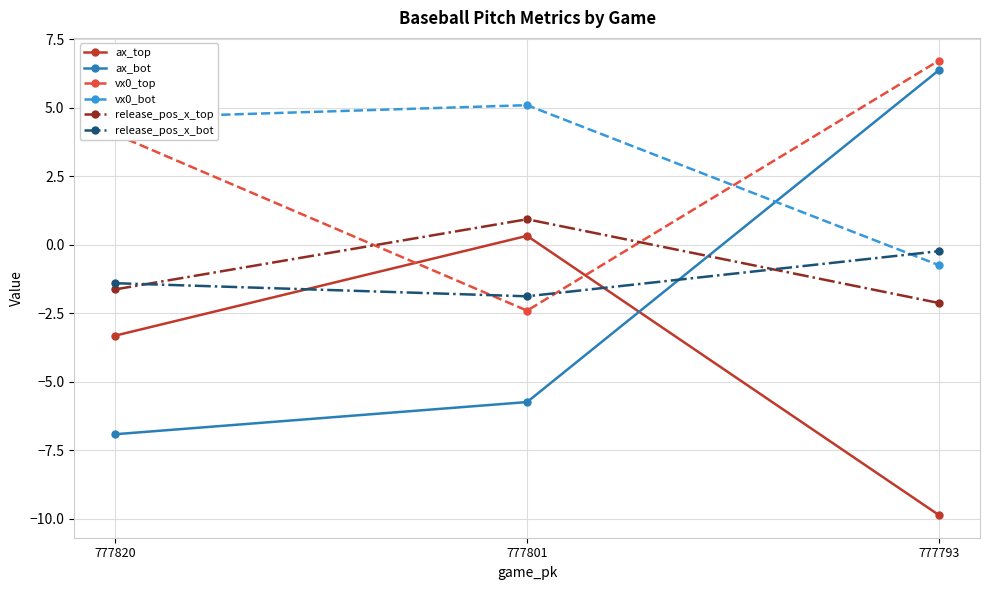

Reading left to right, extract all data points from this chart.

ax_top: 777820=-3.3	777801=0.3	777793=-9.9
ax_bot: 777820=-6.9	777801=-5.7	777793=6.4
vx0_top: 777820=4.0	777801=-2.4	777793=6.7
vx0_bot: 777820=4.6	777801=5.1	777793=-0.7
release_pos_x_top: 777820=-1.6	777801=0.9	777793=-2.1
release_pos_x_bot: 777820=-1.4	777801=-1.9	777793=-0.2